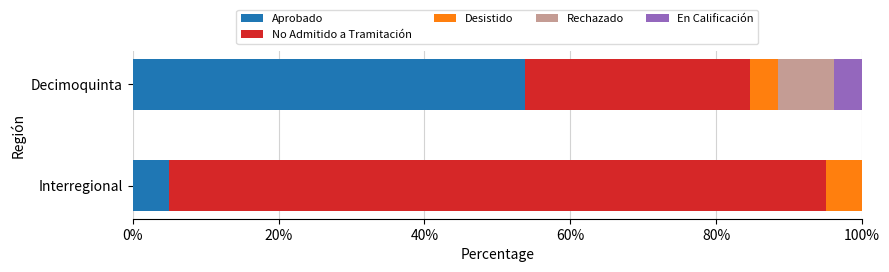

What is the maximum value for Aprobado?

53.8